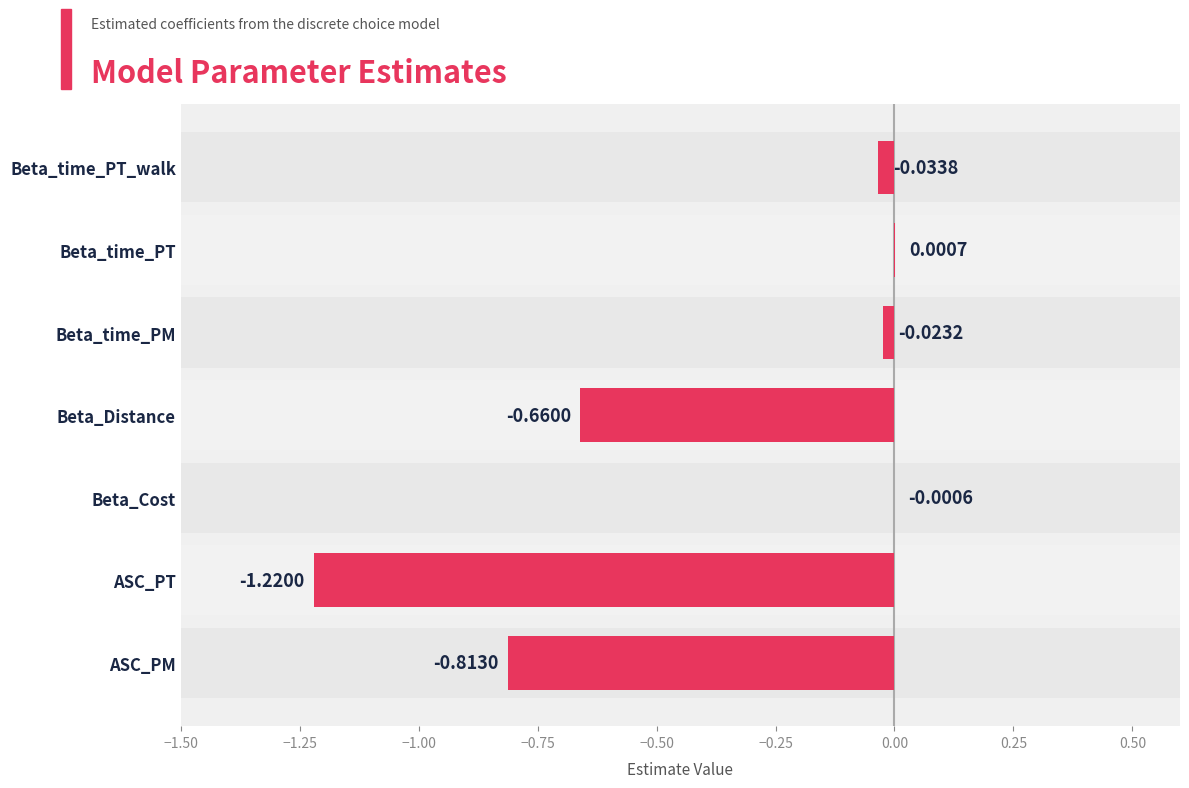

What is the difference between the maximum and minimum values?

1.2